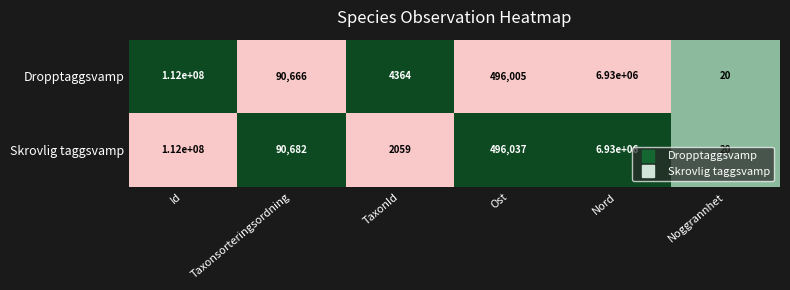

At which category does the chart reach its peak across all series?

Id